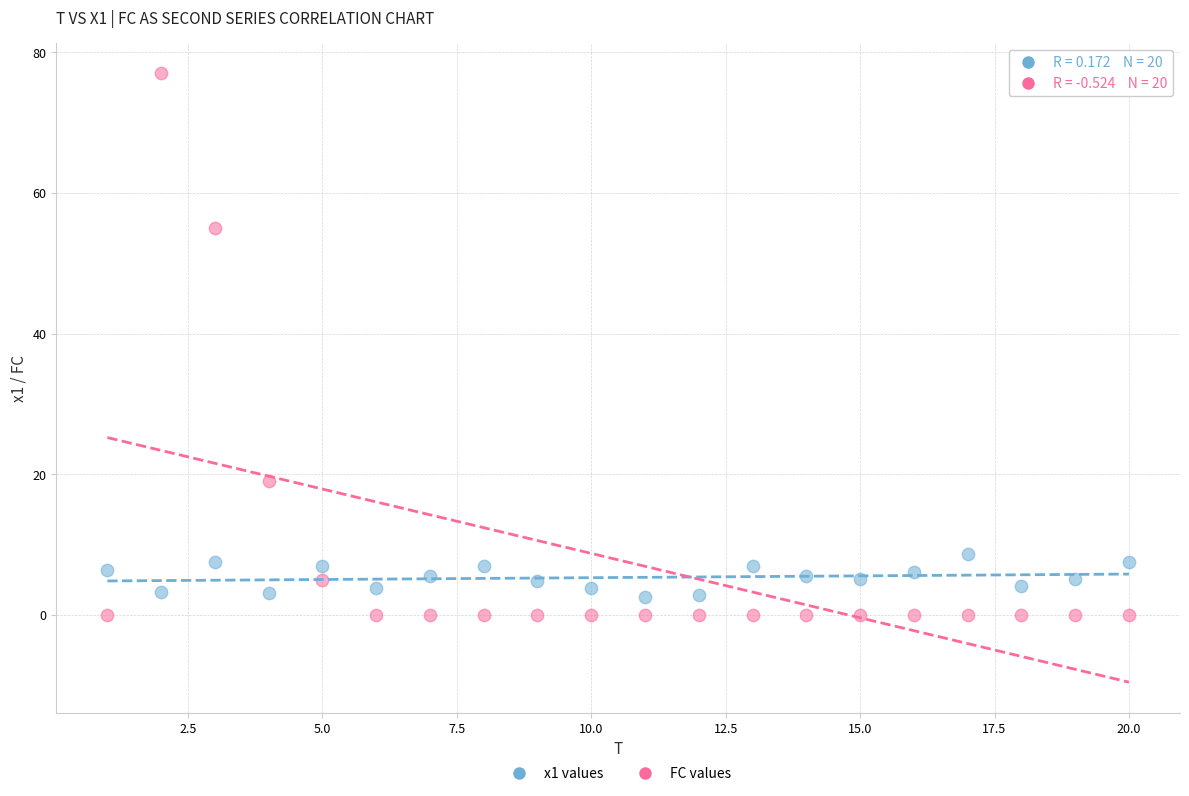

Which series reaches the minimum Y coordinate?

FC values